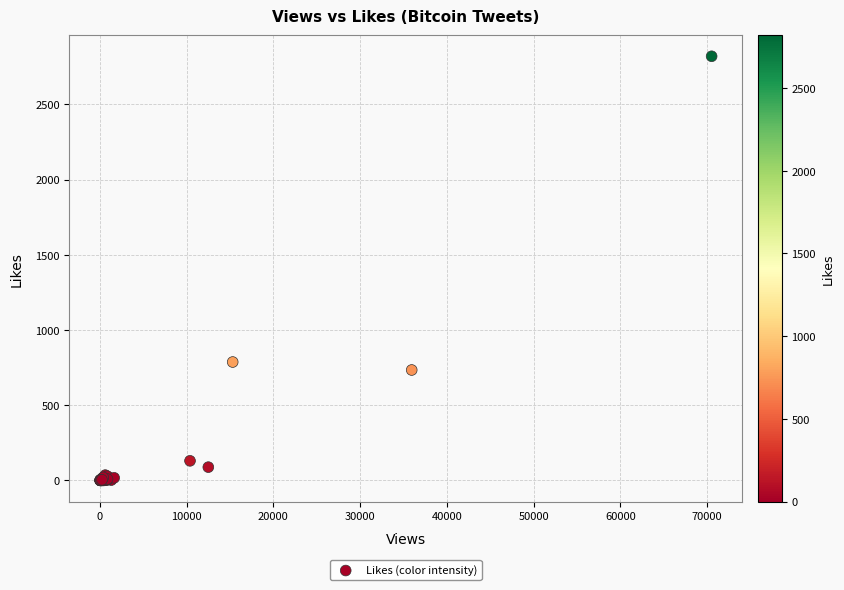

What Y value in the scatter plot is closest to 1410?

787